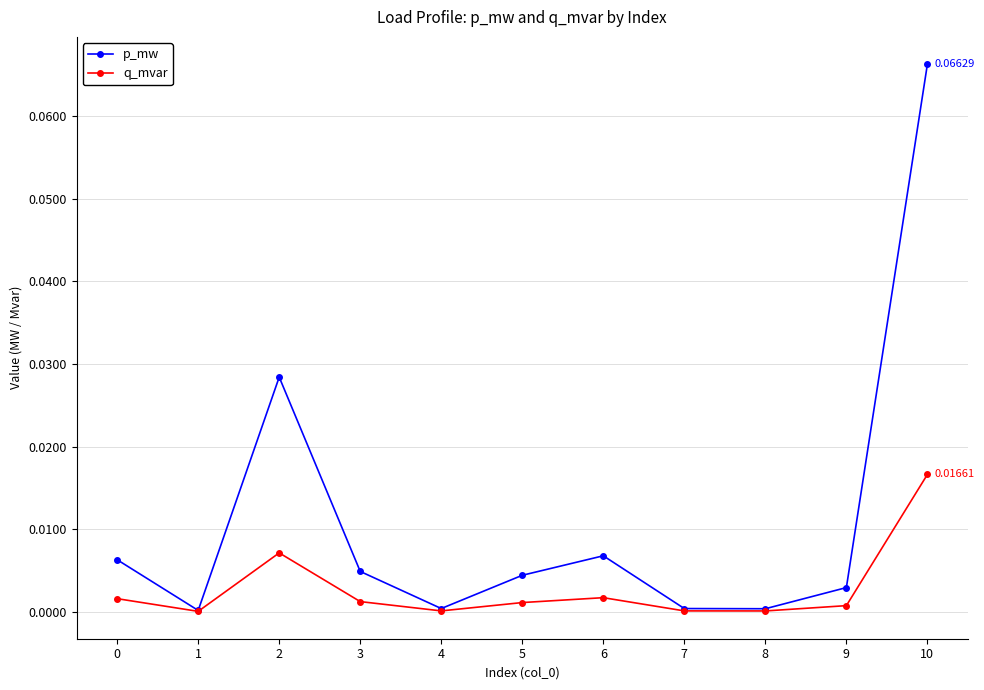

Which series has the widest spread of values?

p_mw